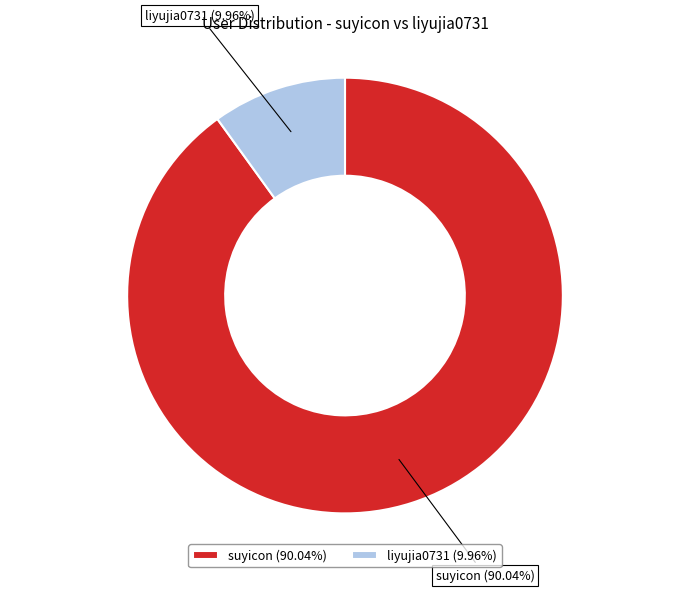

The suyicon slice represents 90% of the pie. True or false?

True